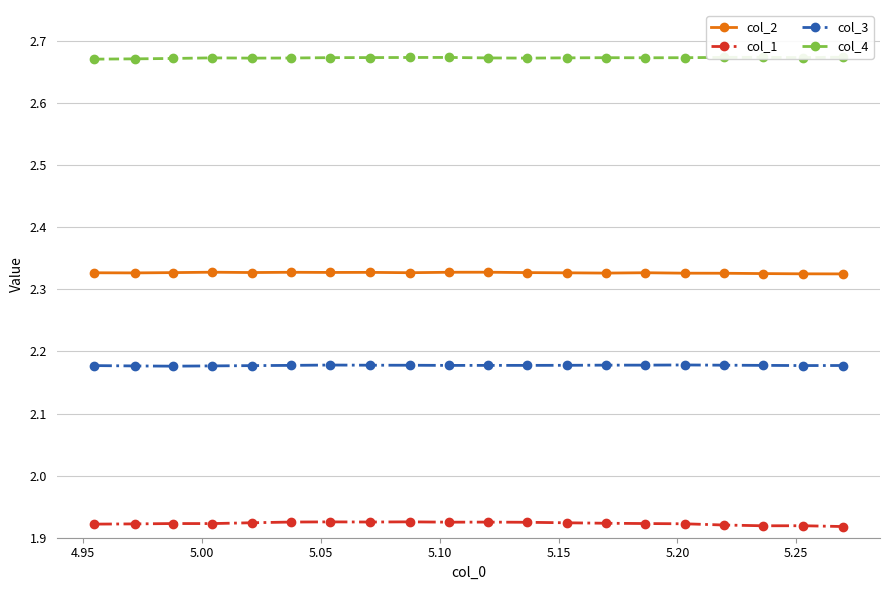

True or false: col_2 has more than 2 points higher than both neighbors.

True